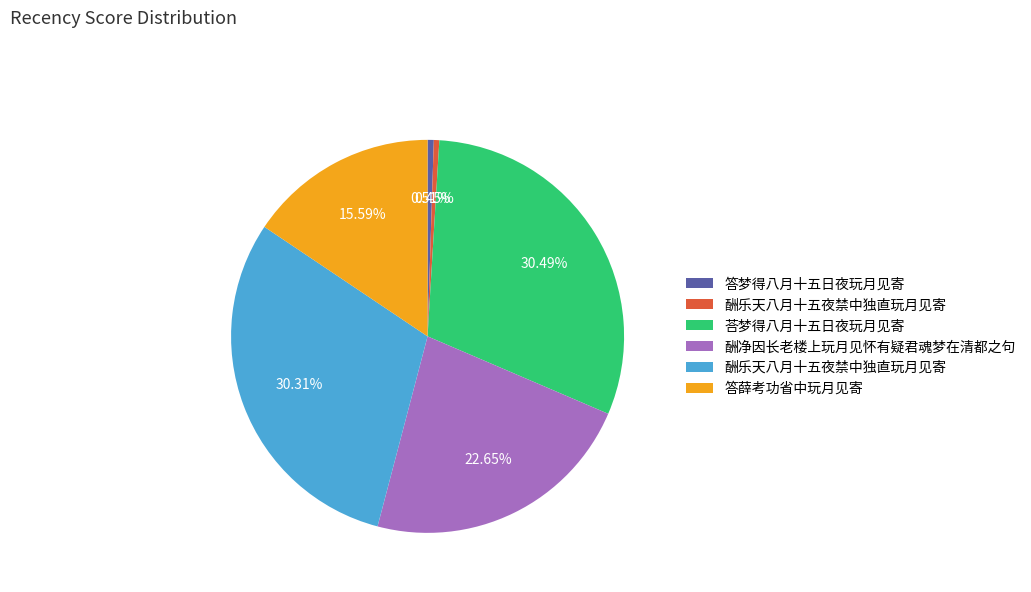

Is there any slice that represents more than half of the pie?

No